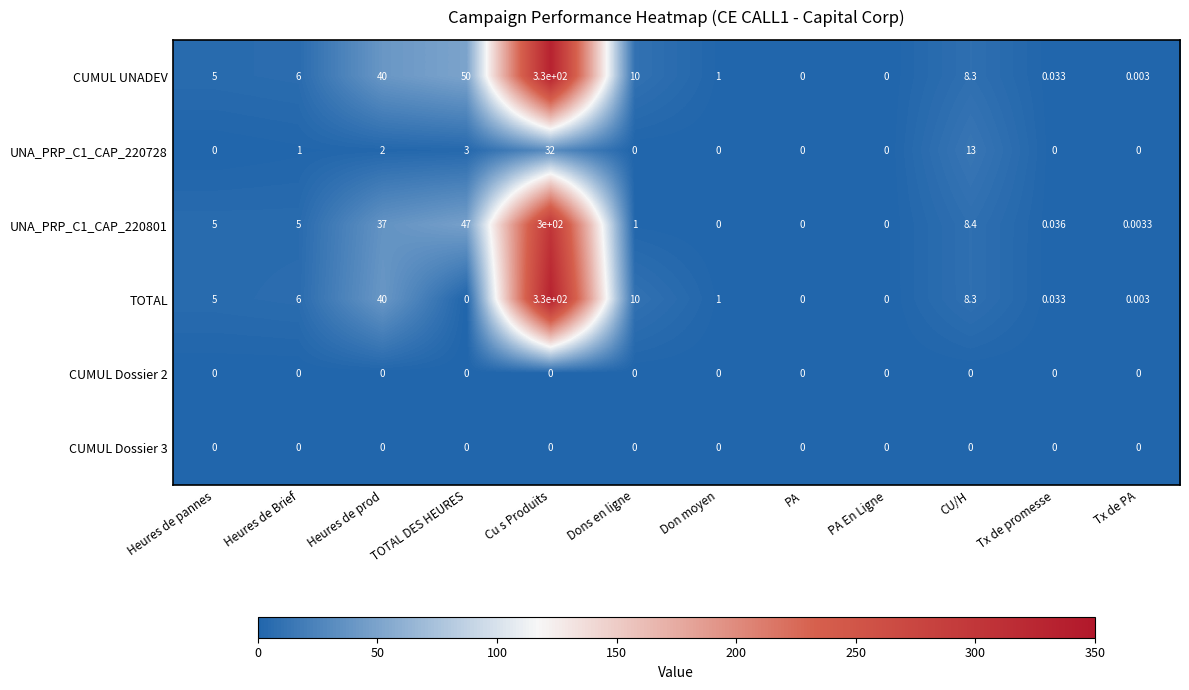

At which category is the sum across all series the highest?

Cu s Produits